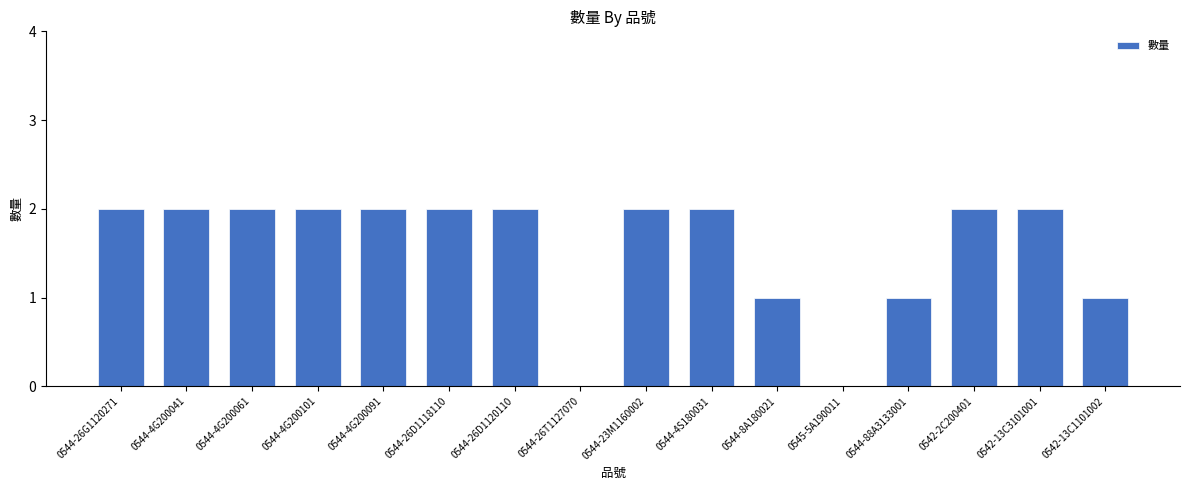

How many data points does each series have?

16